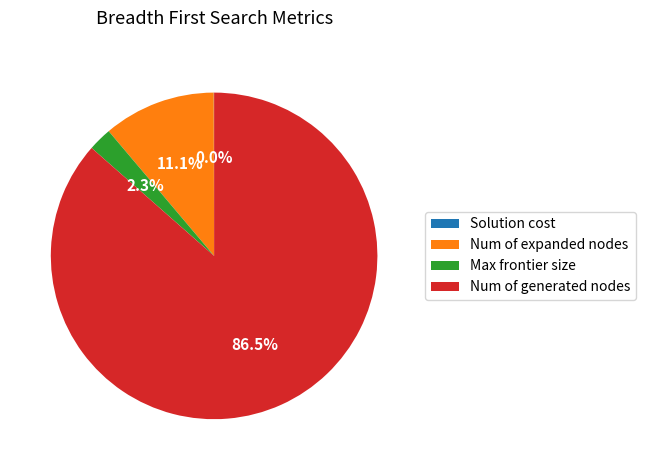

To the nearest percent, what portion does Num of expanded nodes represent?

11%